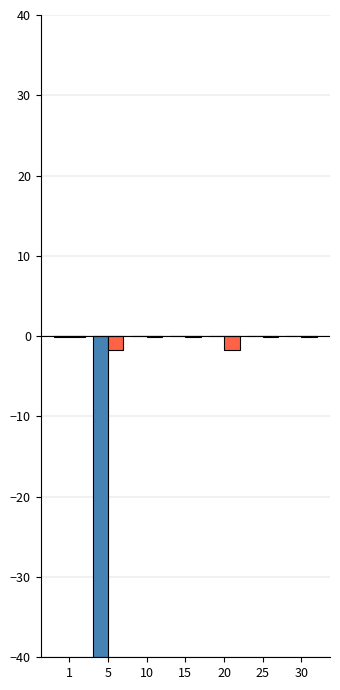

What is the total value across all series at 1?

-0.3